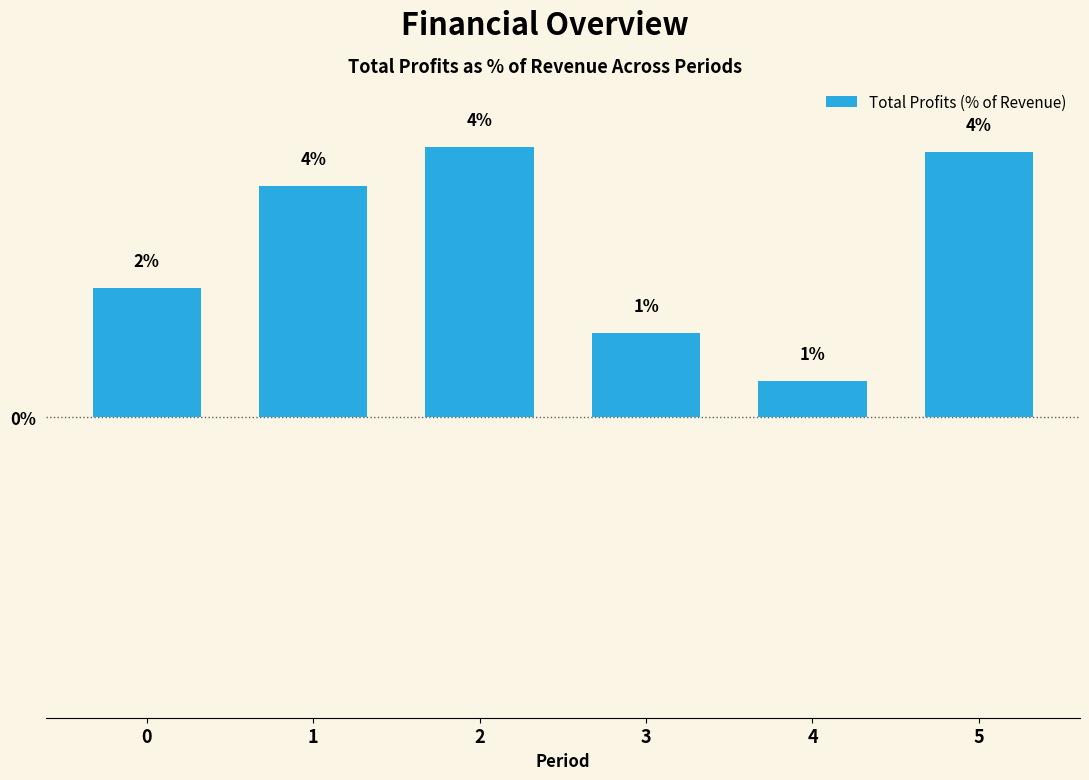

The value at 3 is 2.3. True or false?

False